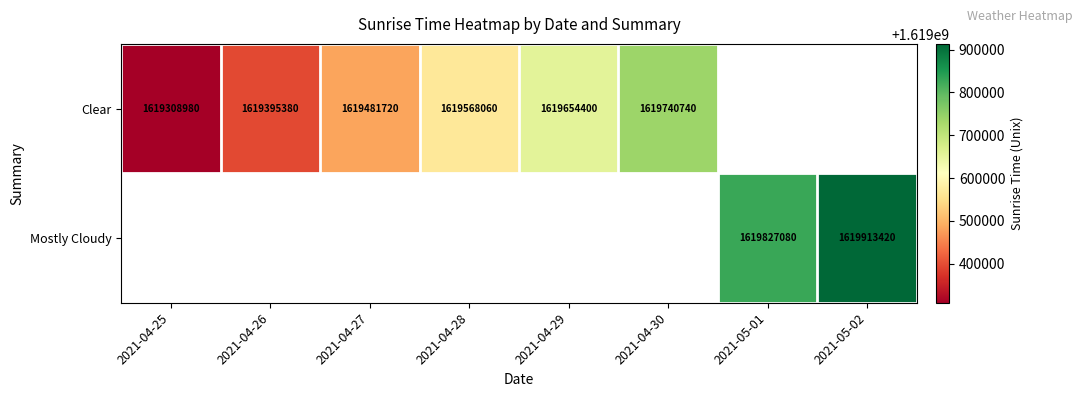

How many data points does each series have?

8